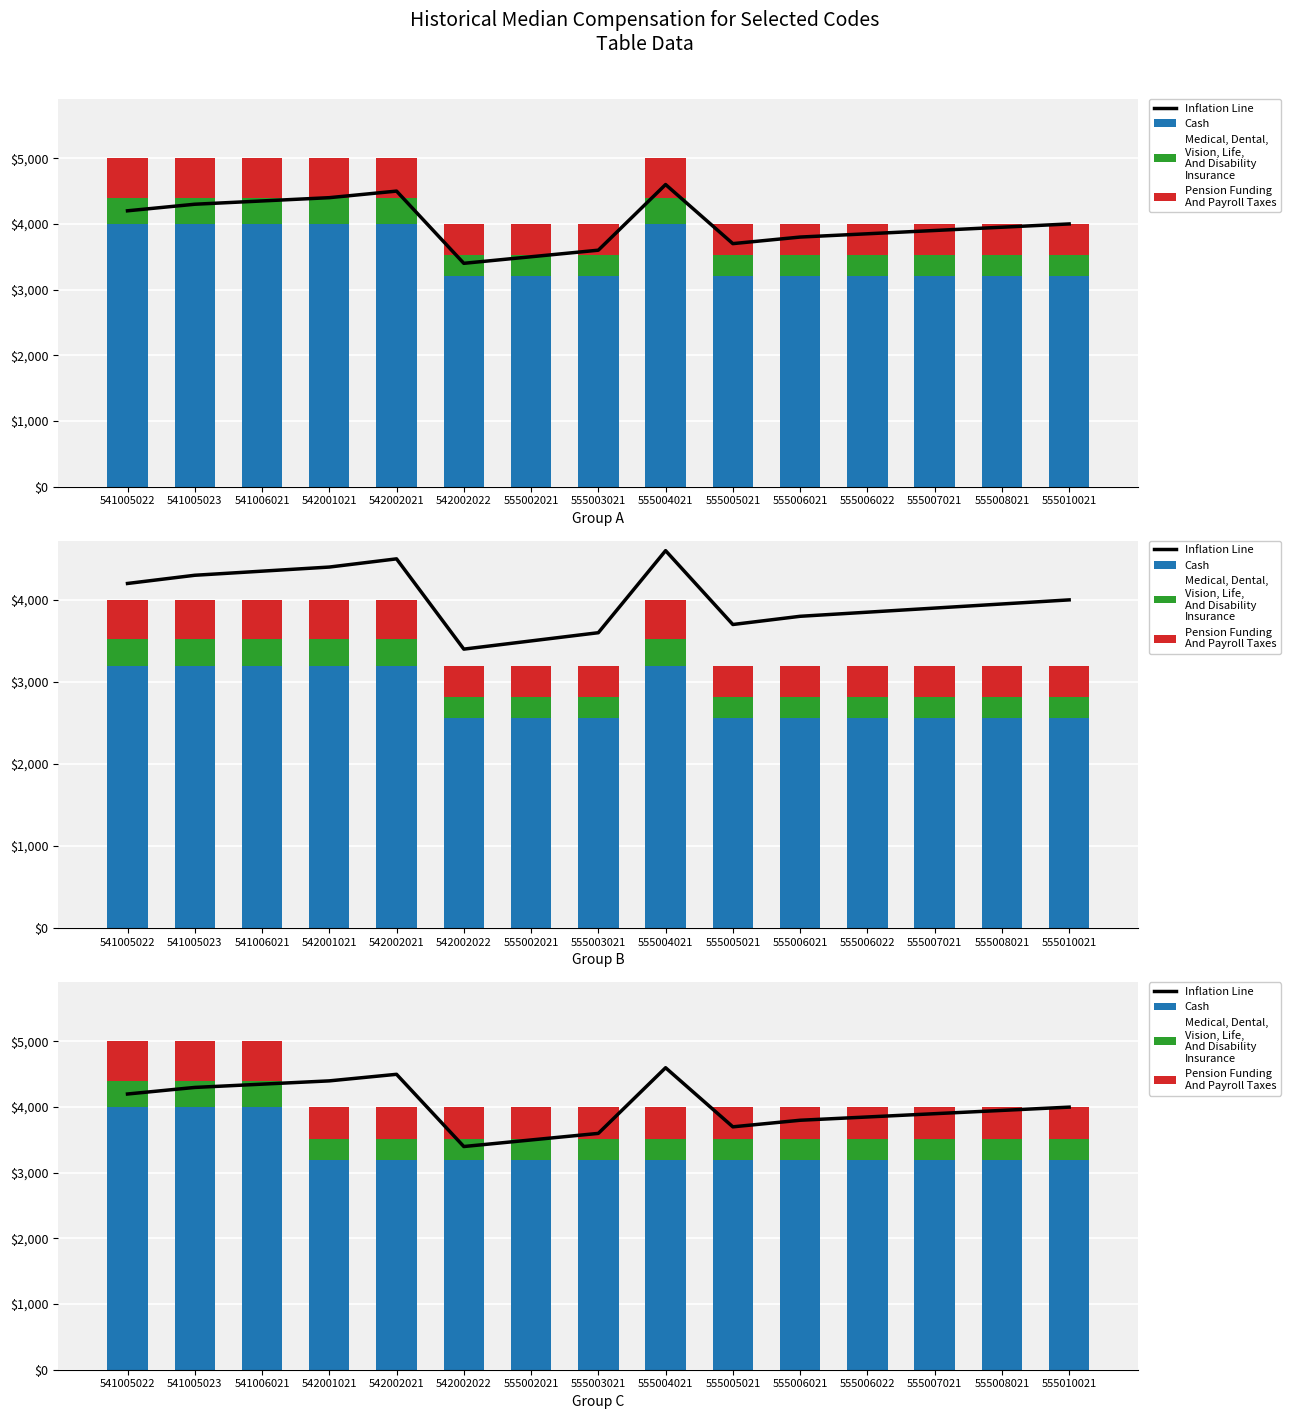

Is it true that Medical, Dental,
Vision, Life,
And Disability
Insurance equals 320 at 555008021?

True